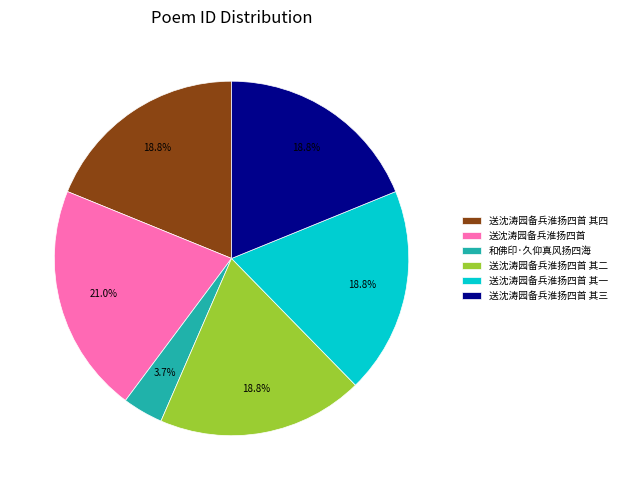

Which category has the smallest portion of the pie?

和佛印·久仰真风扬四海